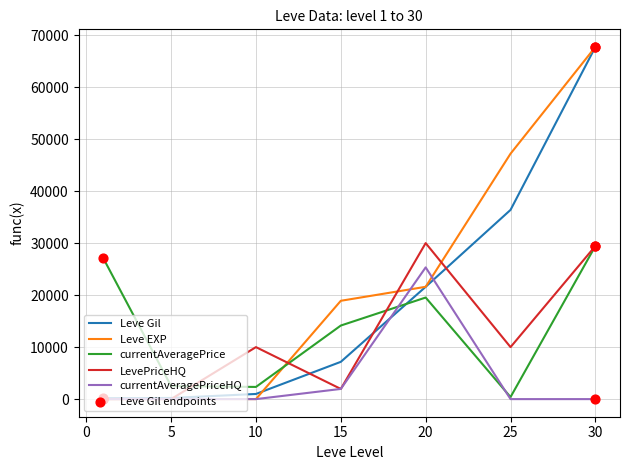

Which series has the largest total across all categories?

Leve EXP